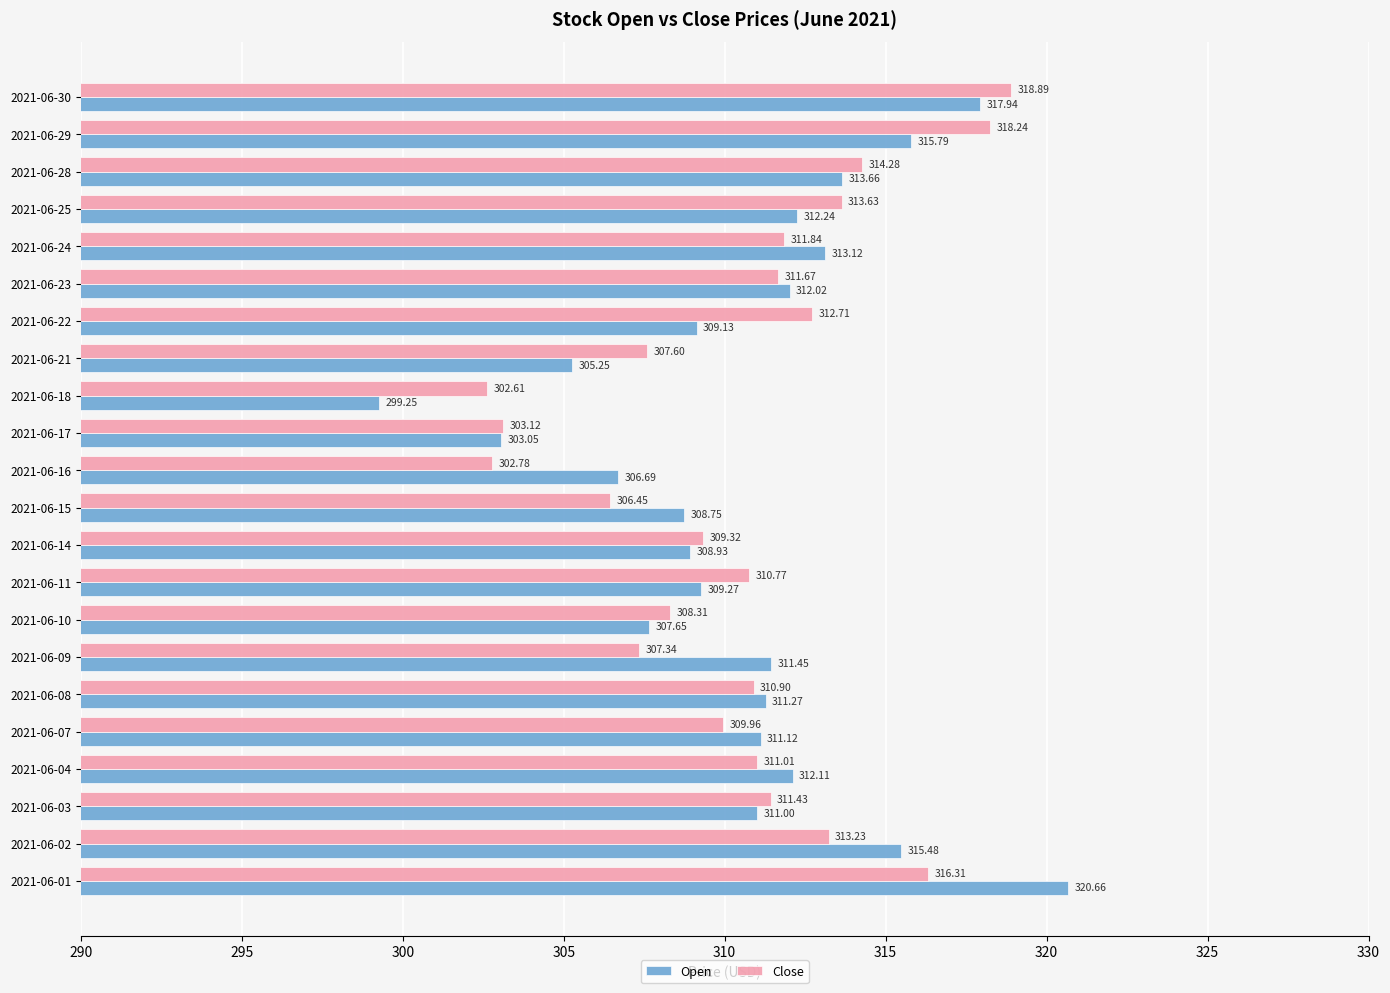

How many data points in Close are above 311?

11